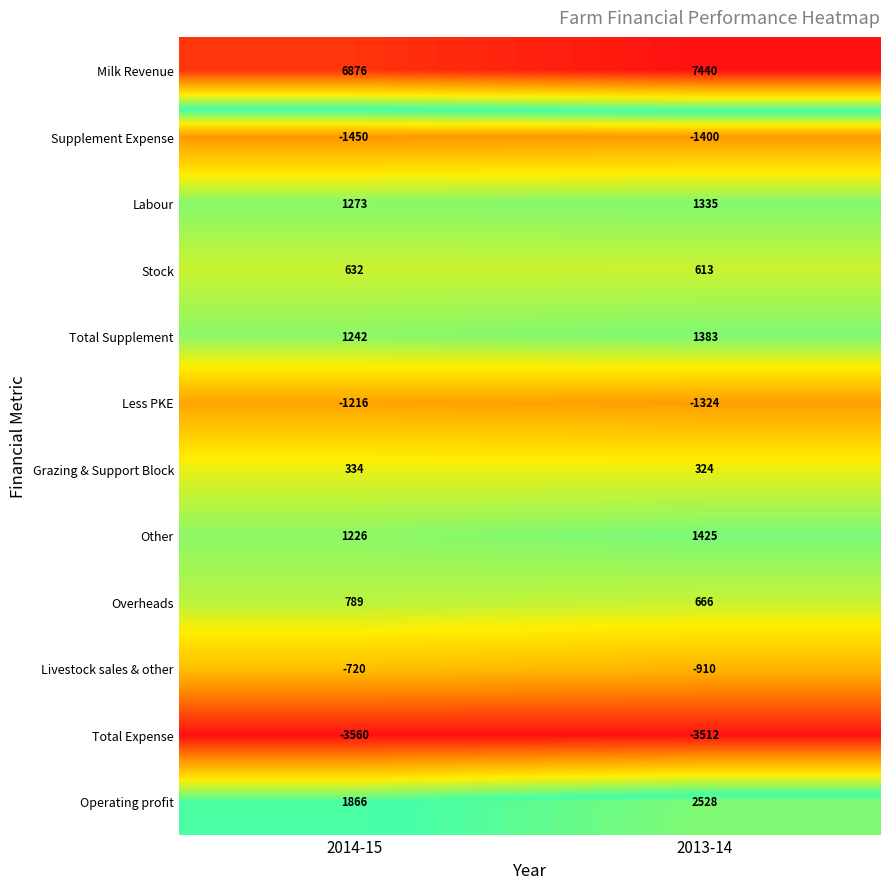

What is the difference between the maximum and minimum values in the Less PKE series?

108